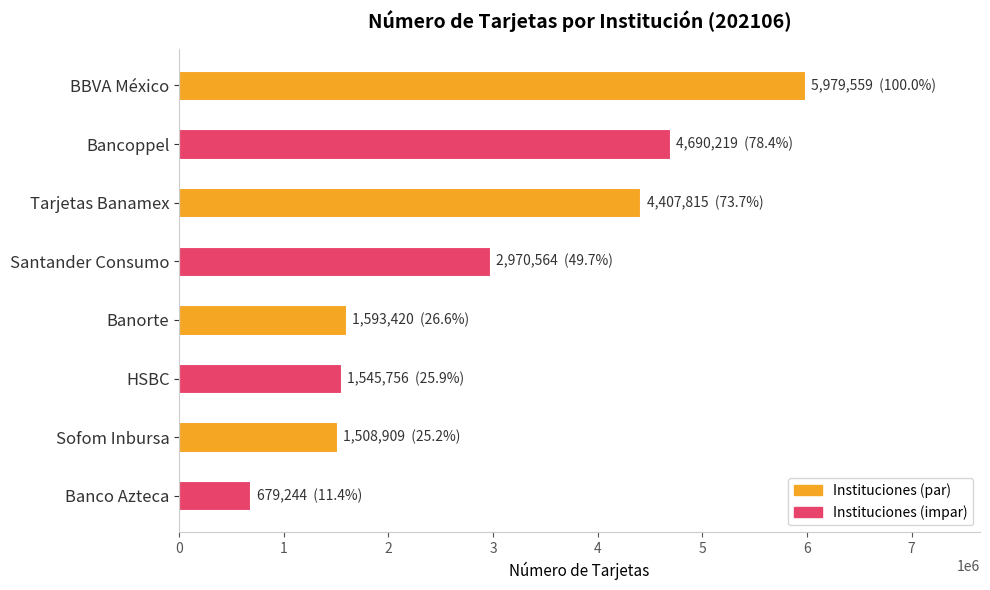

Reading bottom to top, extract all data points from this chart.

679244	1508909	1545756	1593420	2970564	4407815	4690219	5979559